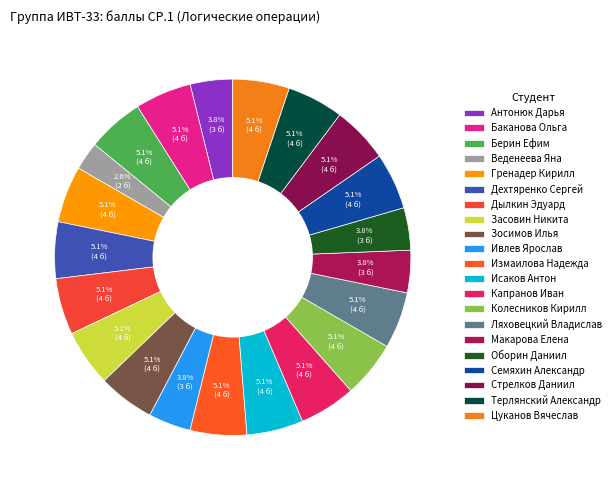

To the nearest percent, what is the combined percentage of Антонюк Дарья and Капранов Иван?

9%